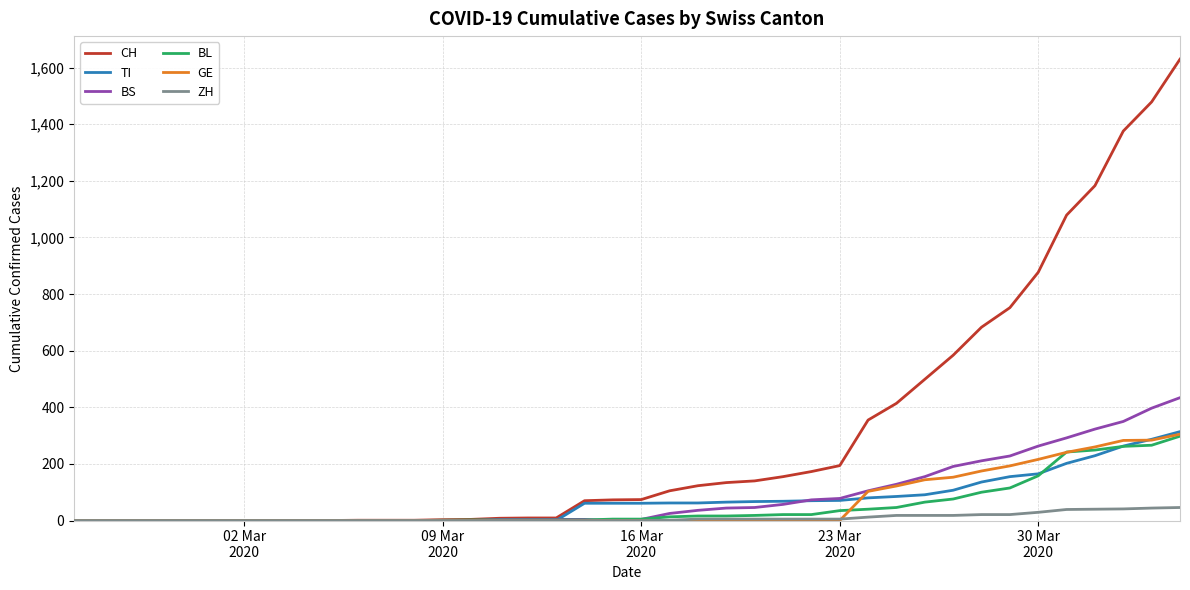

Which series has the largest total across all categories?

CH